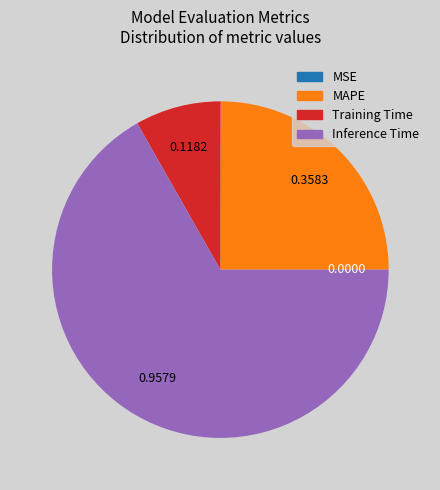

Is there any slice that represents more than half of the pie?

Yes